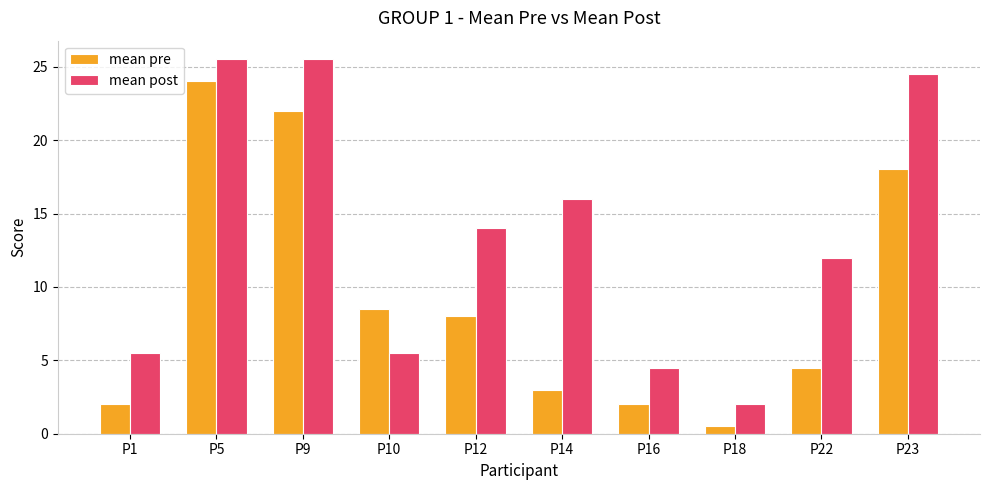

Count the number of data series in this chart.

2